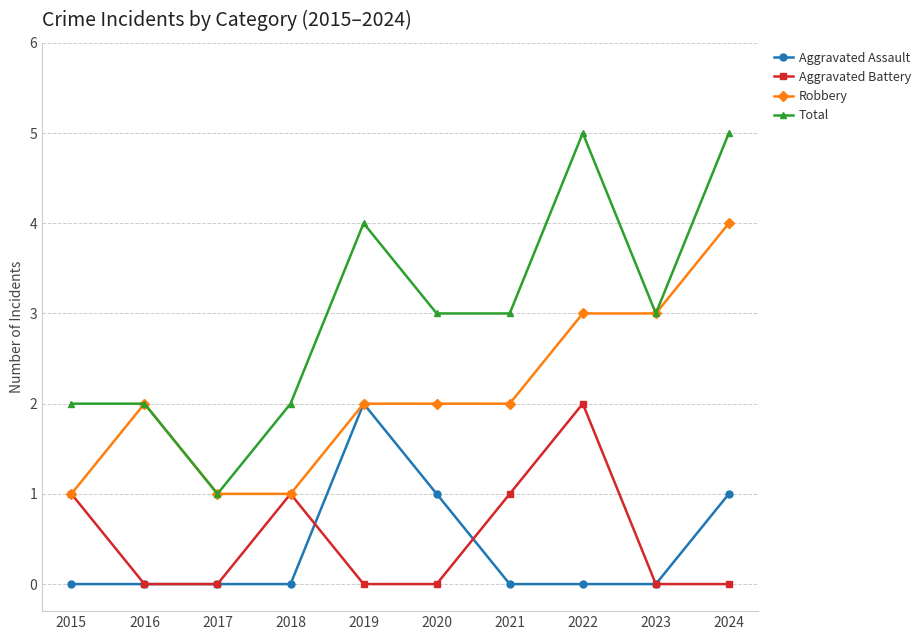

What is the difference between the maximum and minimum values in the Aggravated Battery series?

2